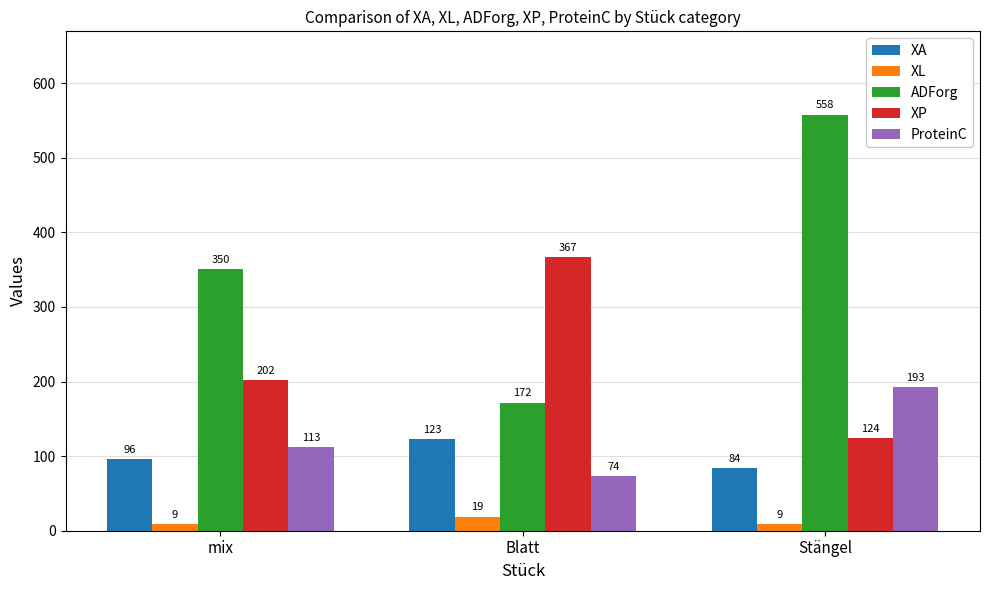

Which series changed the most between mix and Stängel?

ADForg